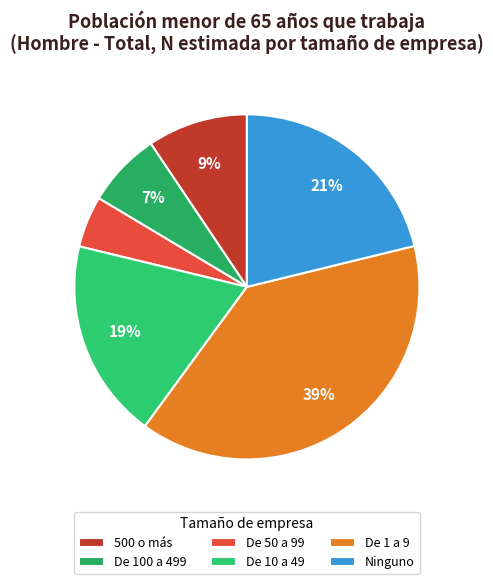

Between De 100 a 499 and 500 o más, which is larger?

500 o más